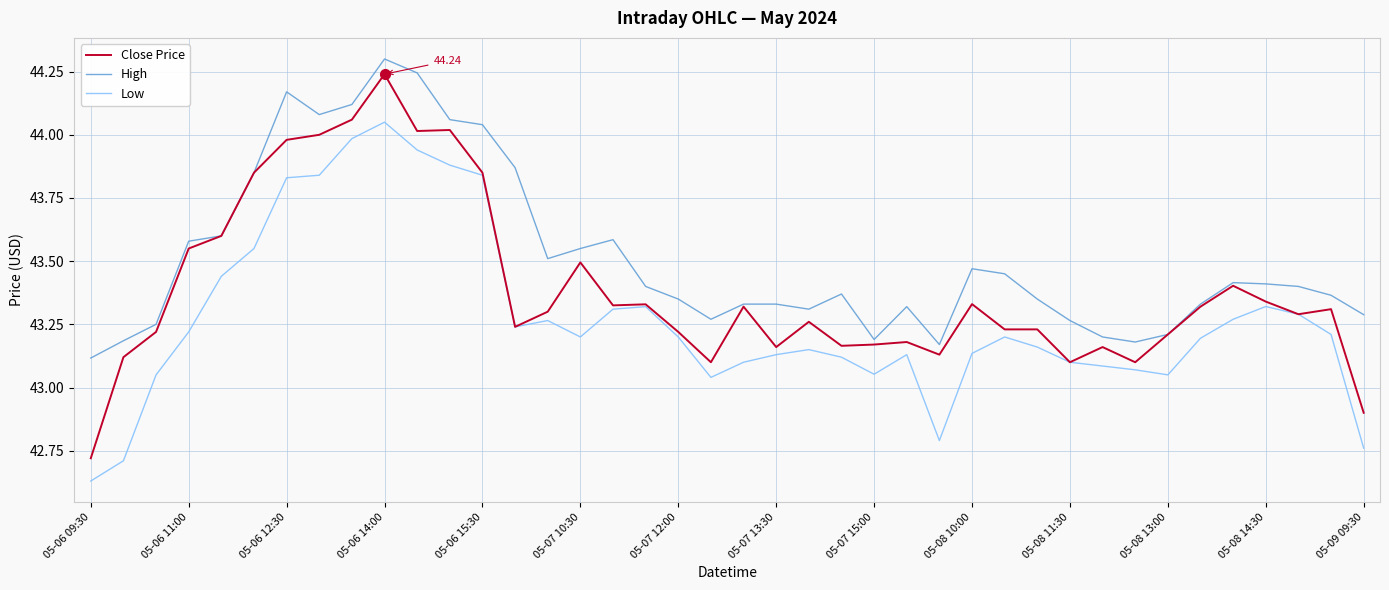

True or false: High and Low intersect in this chart.

False